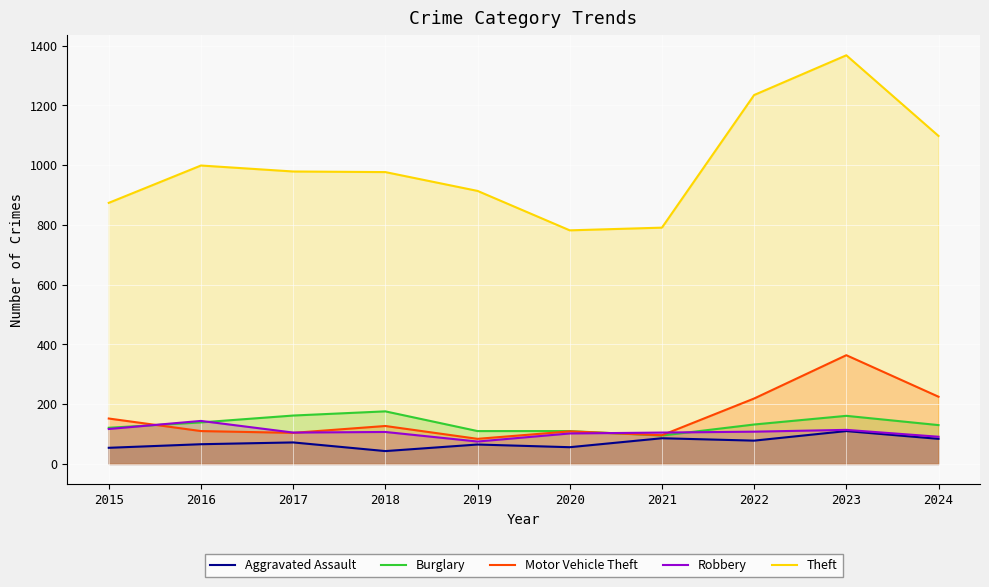

Rank the series by their maximum value, from highest to lowest.

Theft, Motor Vehicle Theft, Burglary, Robbery, Aggravated Assault